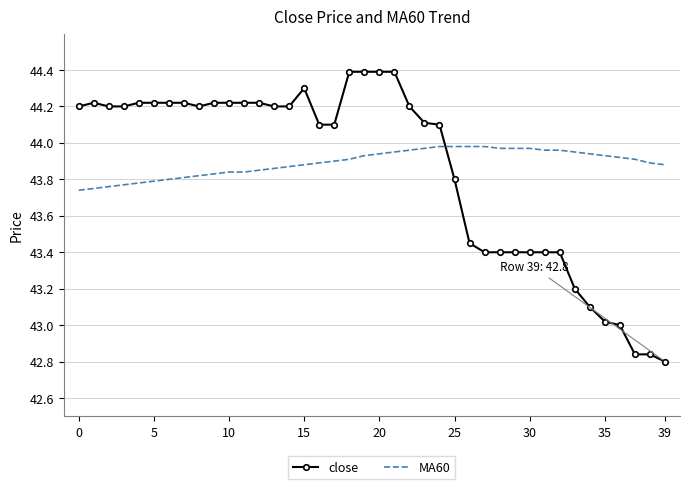

How many intersections are there between close and MA60?

1